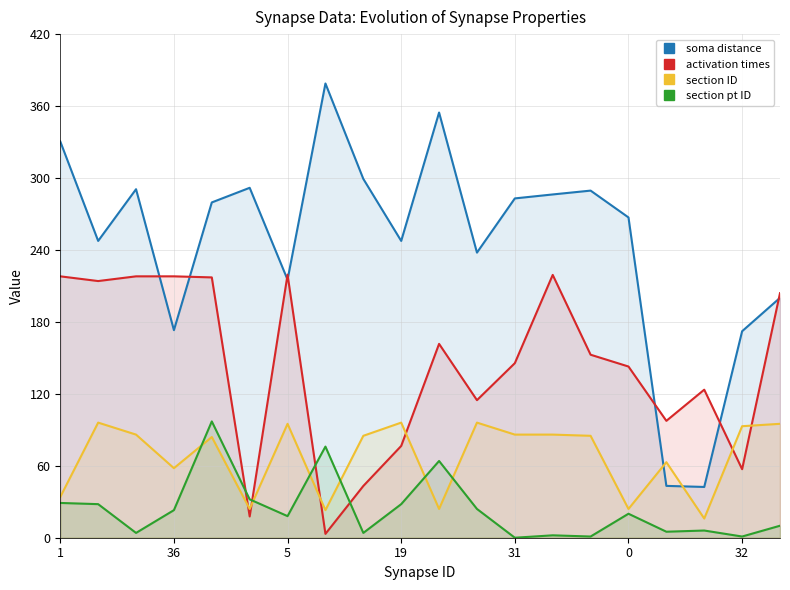

How many lines are shown in the chart?

4